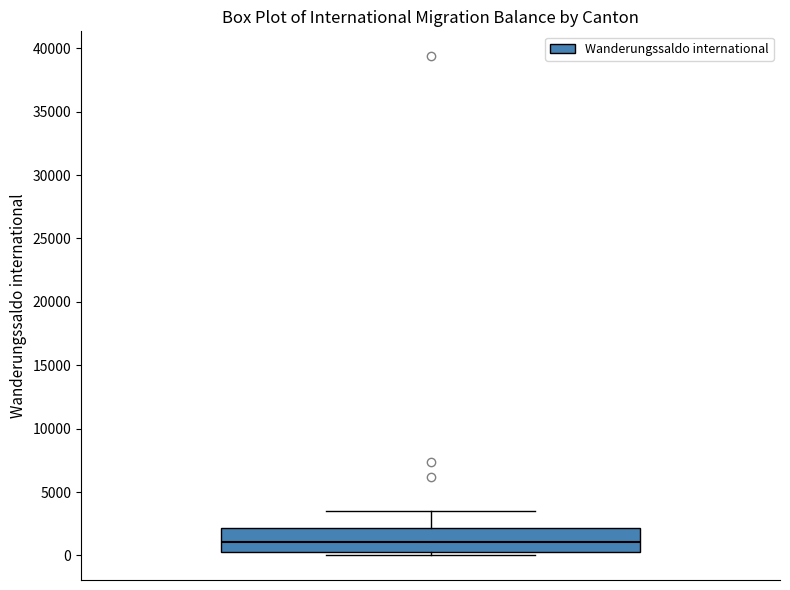

Transcribe this box plot: give where the median line is, the range the box spans, and where the two whiskers end, as read against the y-axis. The values are not printed on the chart, so give them approximately, as read against the axis.

median 1000, box 500 to 2000, whiskers 0 to 3500